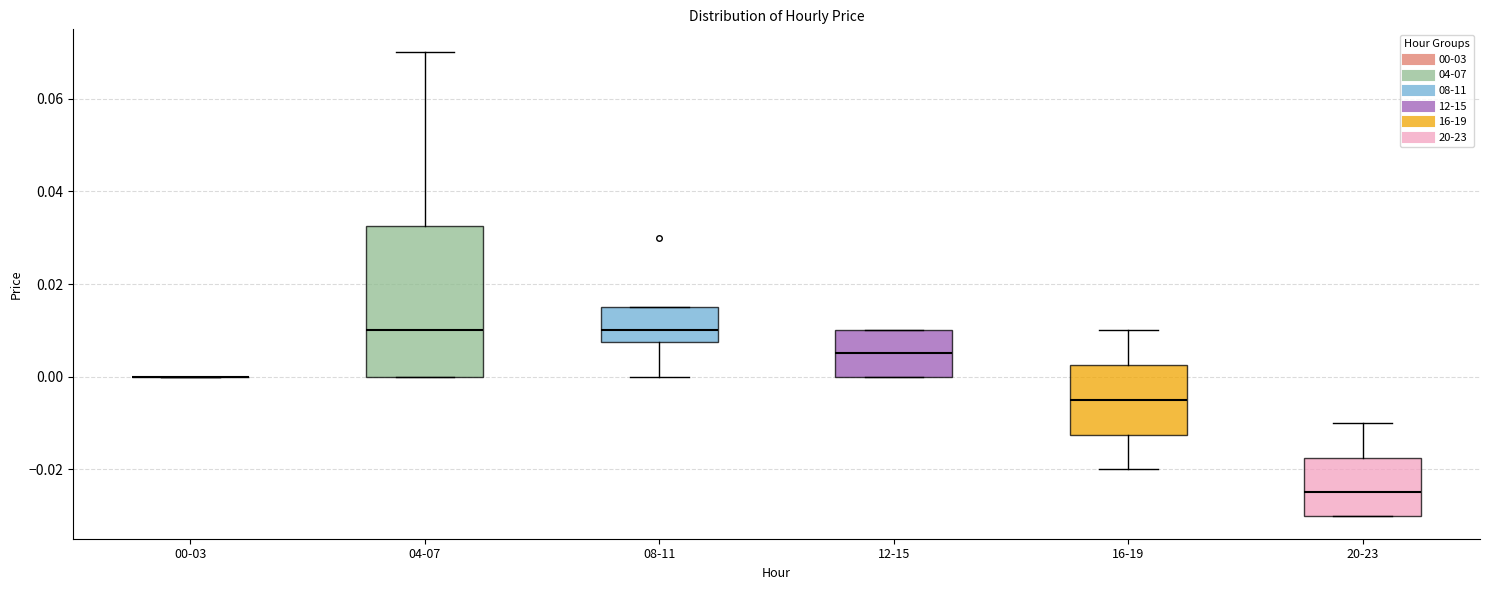

Reading left to right, transcribe this box plot: for each box, give where its median line is, the range the box spans, and where its two whiskers end, as read against the y-axis. The values are not printed on the chart, so give them approximately, as read against the axis.

00-03: box collapsed to a line at 0.000, whiskers 0.000 to 0.000
04-07: median 0.010, box 0.000 to 0.032, whiskers 0.000 to 0.070
08-11: median 0.010, box 0.008 to 0.016, whiskers 0.000 to 0.016
12-15: median 0.006, box 0.000 to 0.010, whiskers 0.000 to 0.010
16-19: median -0.004, box -0.012 to 0.002, whiskers -0.020 to 0.010
20-23: median -0.024, box -0.030 to -0.018, whiskers -0.030 to -0.010